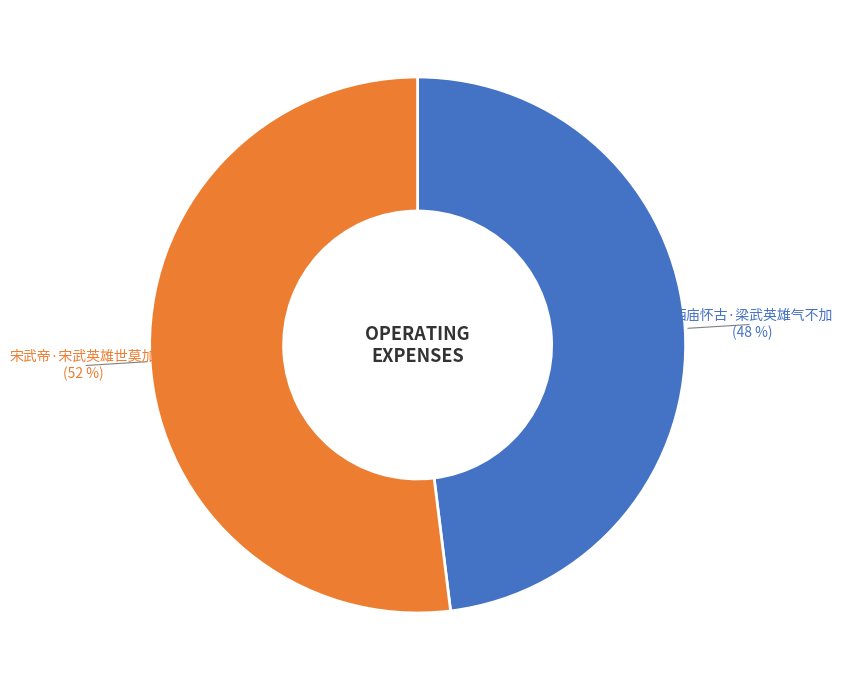

Combined, do 西庙怀古·梁武英雄气不加 and 宋武帝·宋武英雄世莫加 account for over 50%?

Yes